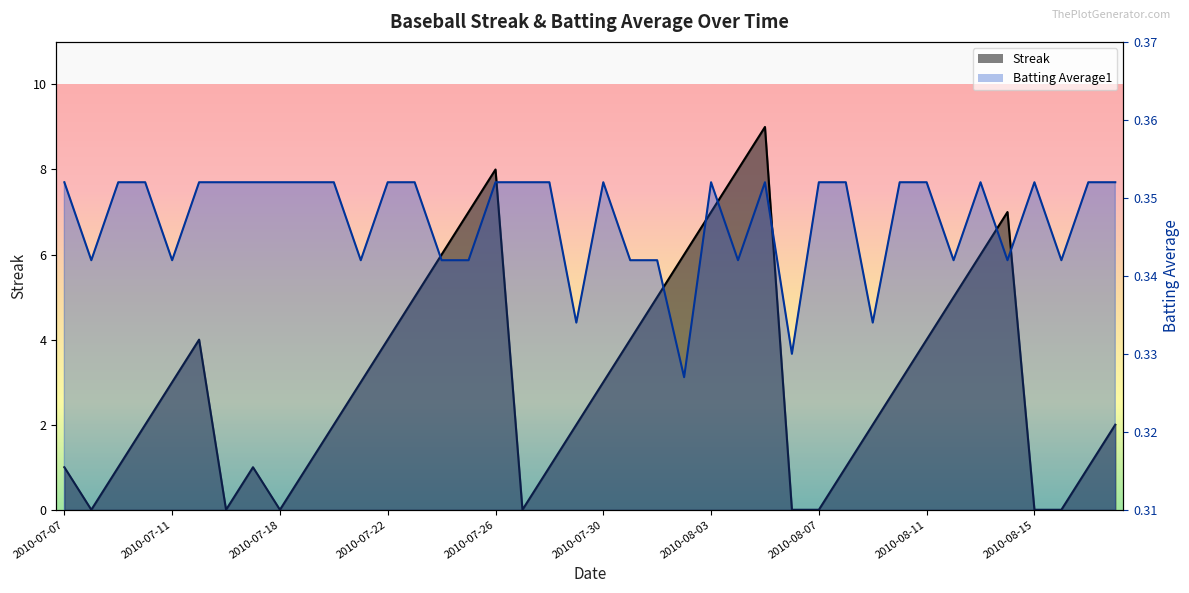

What are all the series names shown in the legend?

Streak, Batting Average1